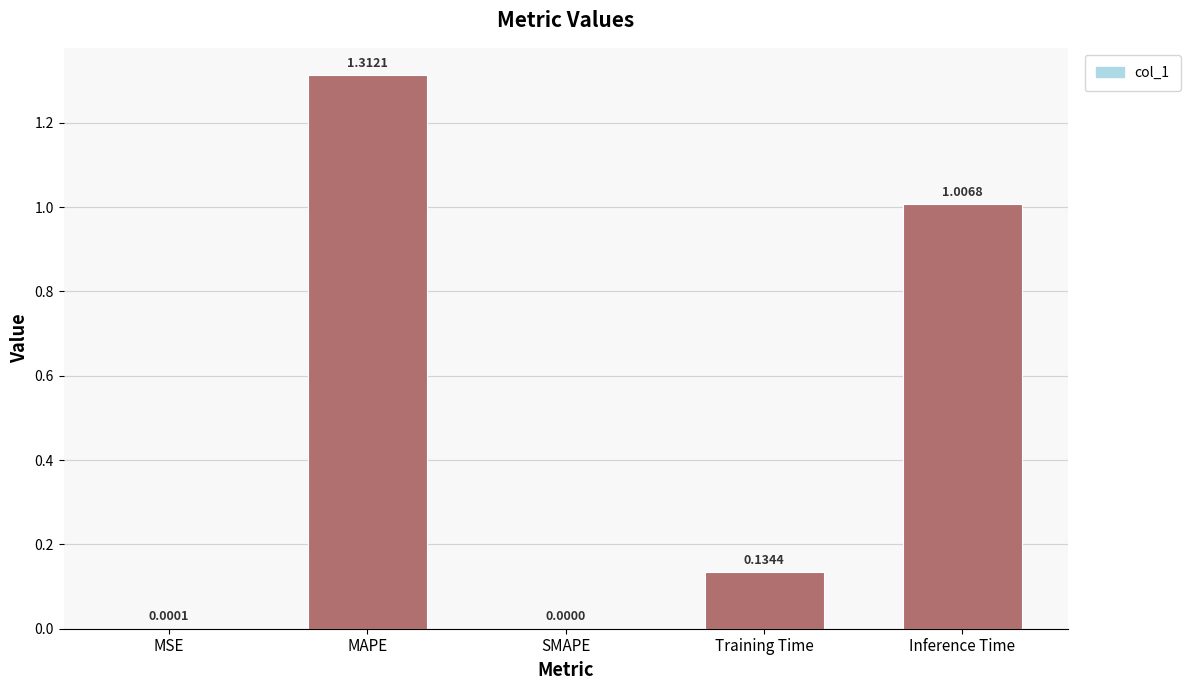

Which label corresponds to the largest value in the chart?

MAPE